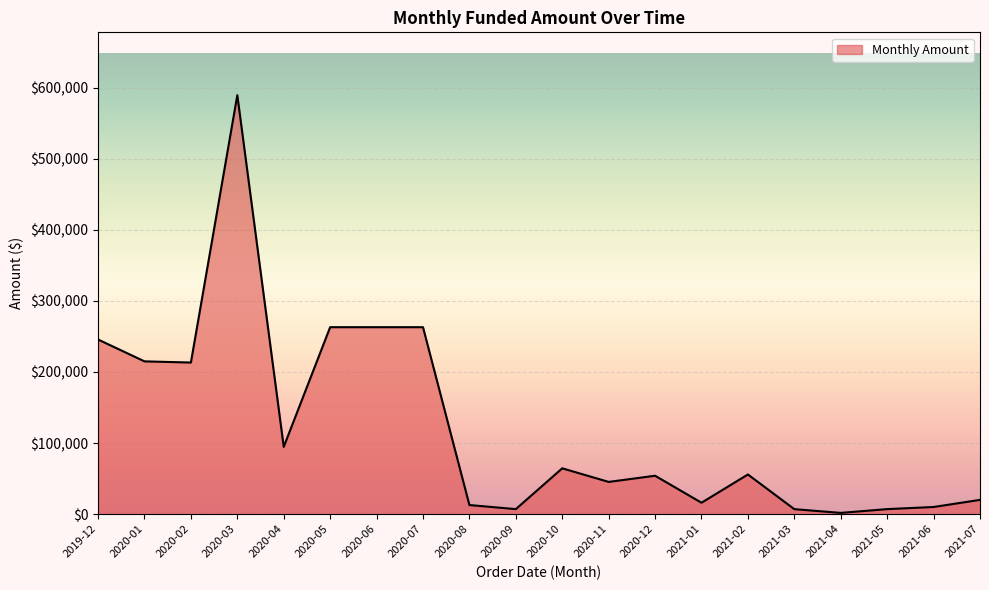

True or false: the data shows 7001.3 at 2021-05.

True